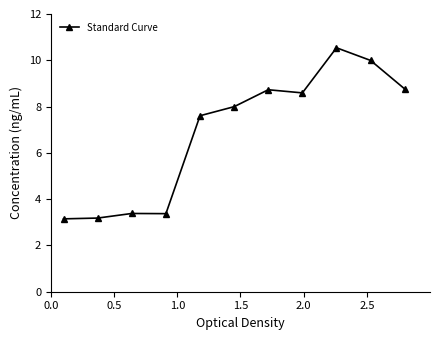

True or false: the data has more than 1 interior local peaks.

True